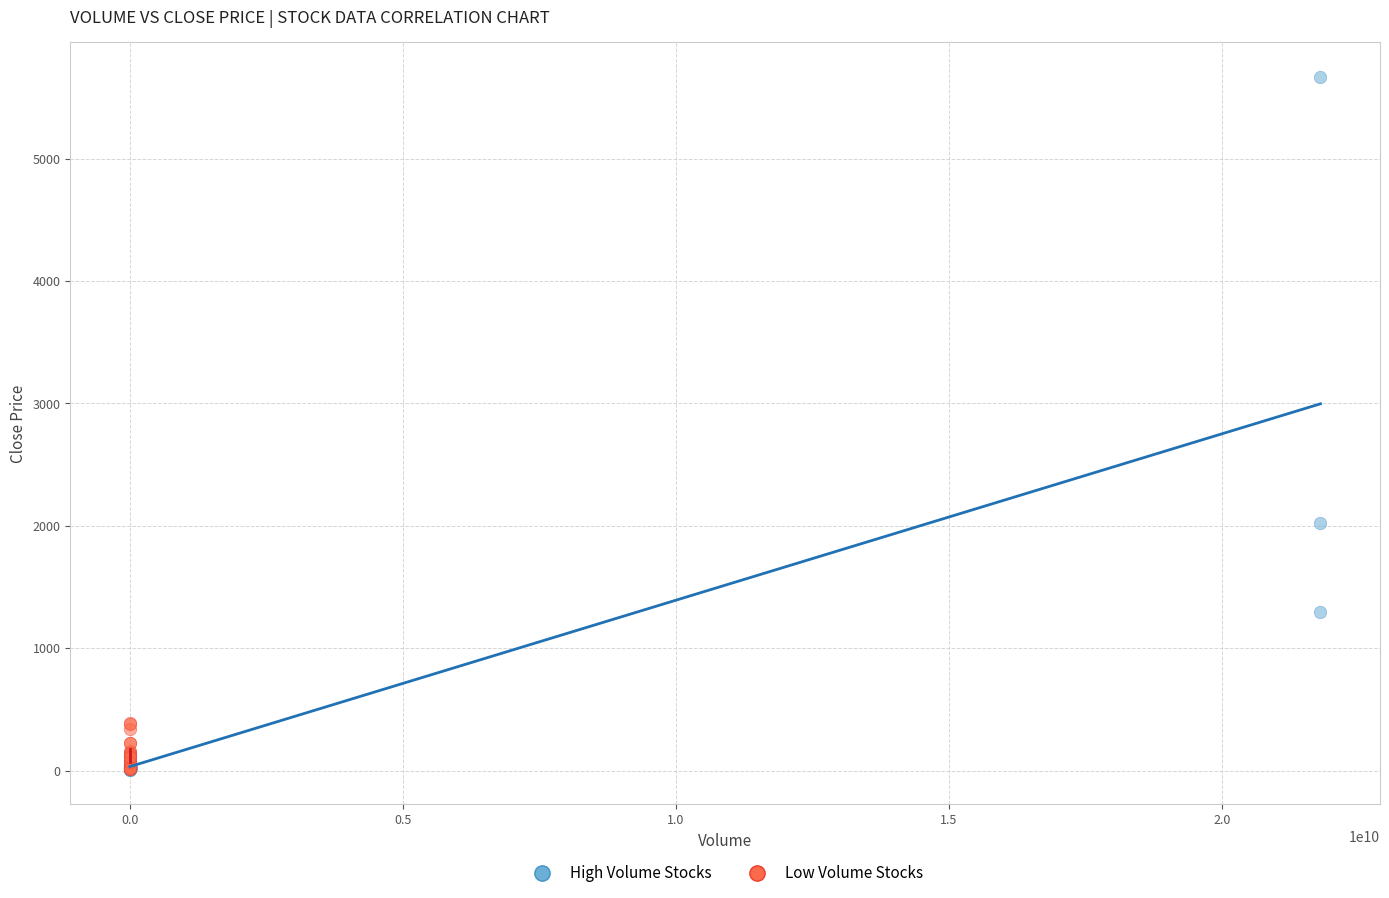

Which series contains the highest Y value?

High Volume Stocks